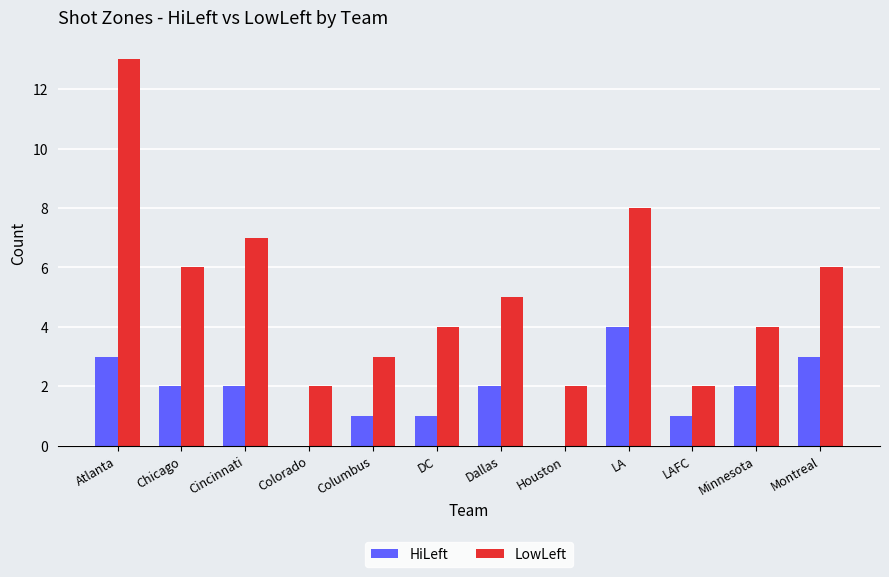

Is the value of LowLeft at Minnesota greater than the value of HiLeft at Minnesota?

Yes